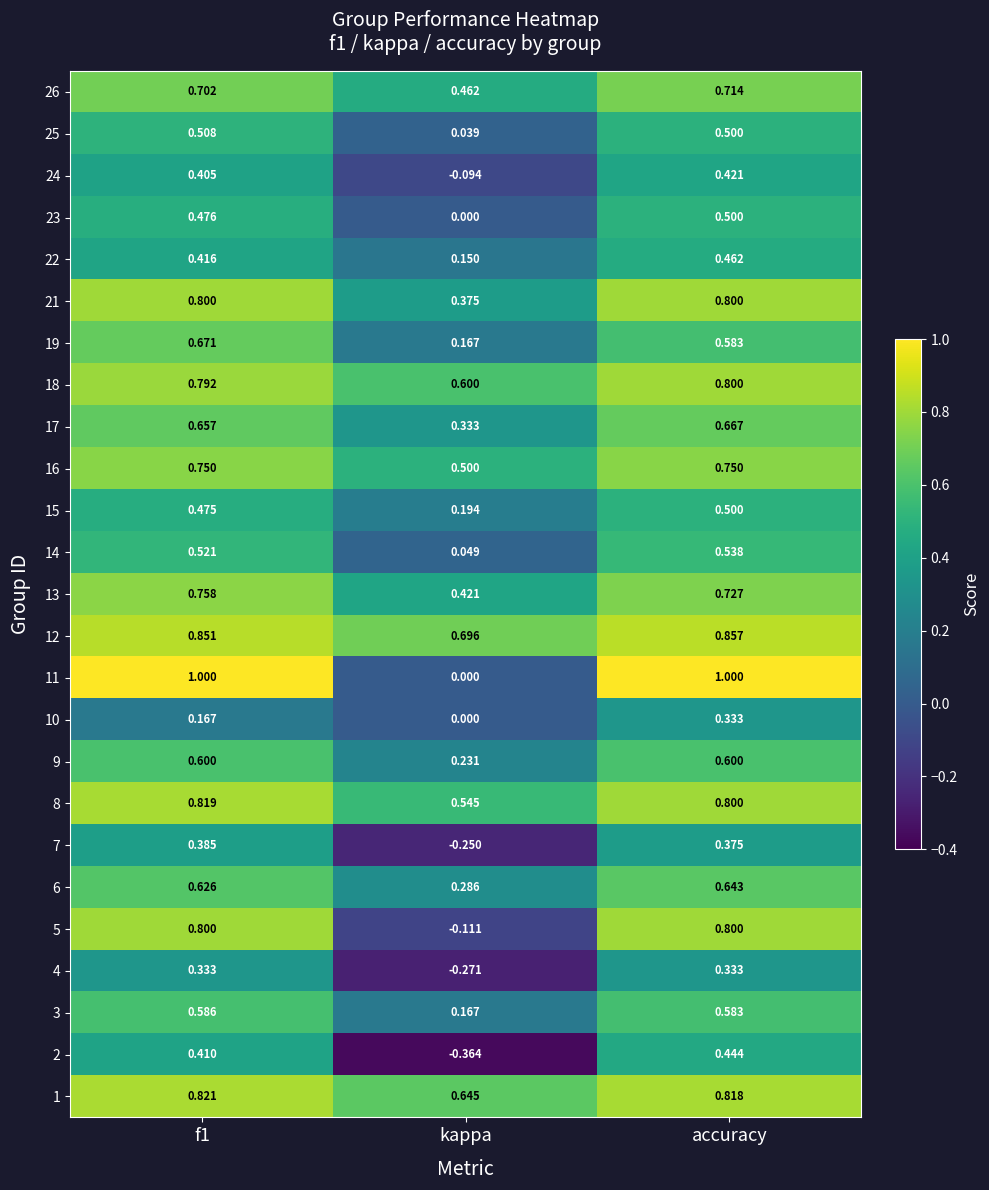

Which category has the lowest value across all series?

kappa